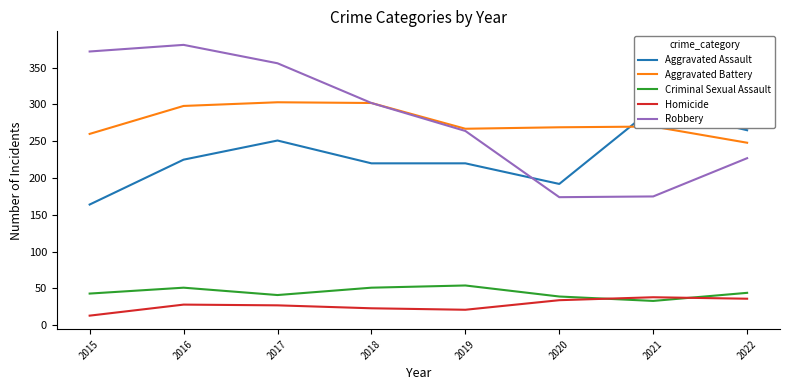

What is the average value of the Aggravated Battery series?

277